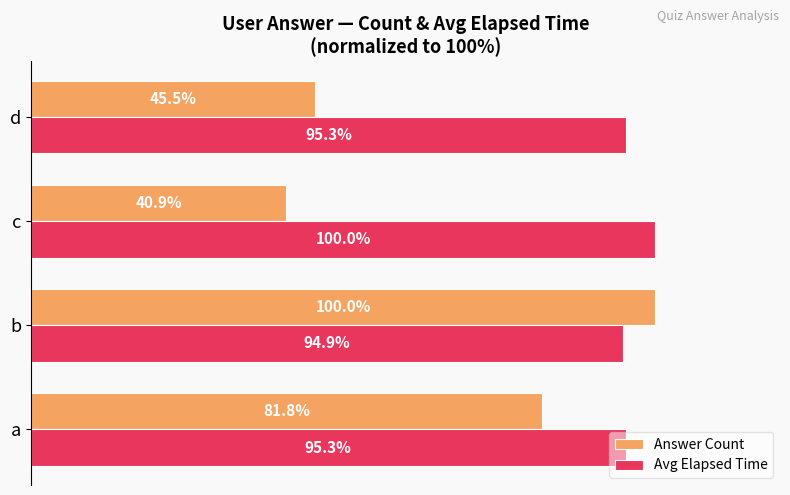

Which series has the largest range (max minus min)?

Answer Count